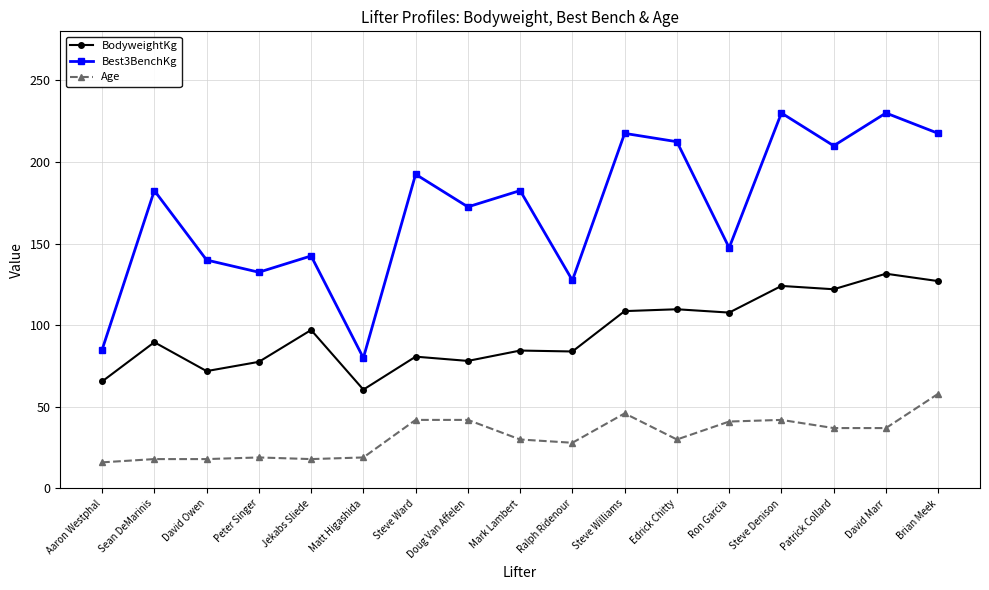

True or false: Age and Best3BenchKg cross at least once.

False